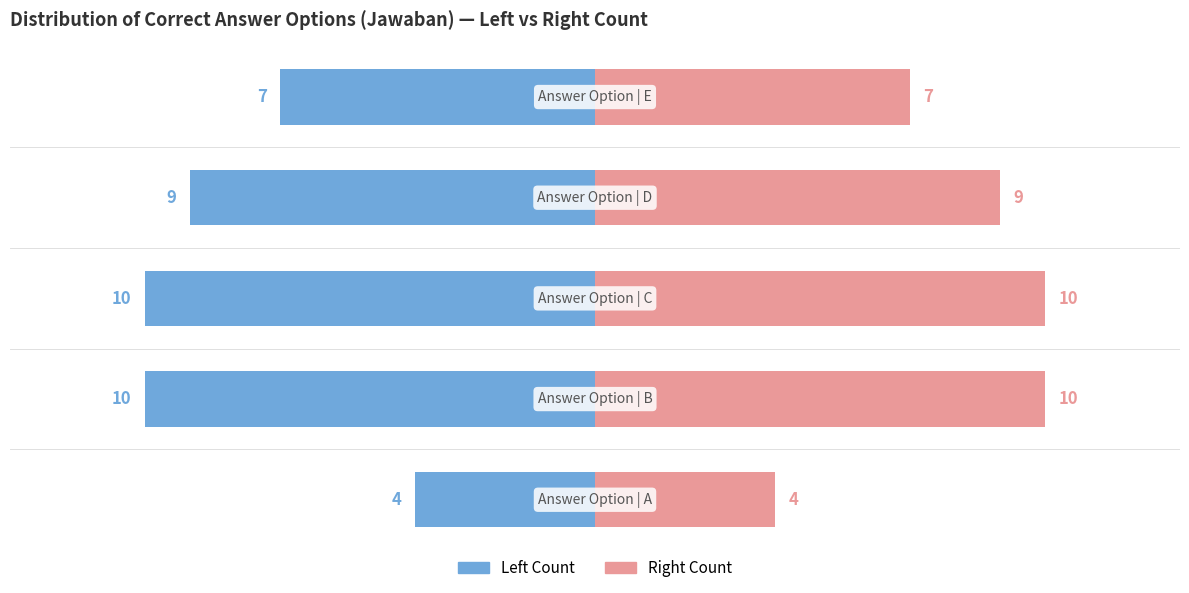

Is it true that Answer Count (Left) equals -3 at −15?

False